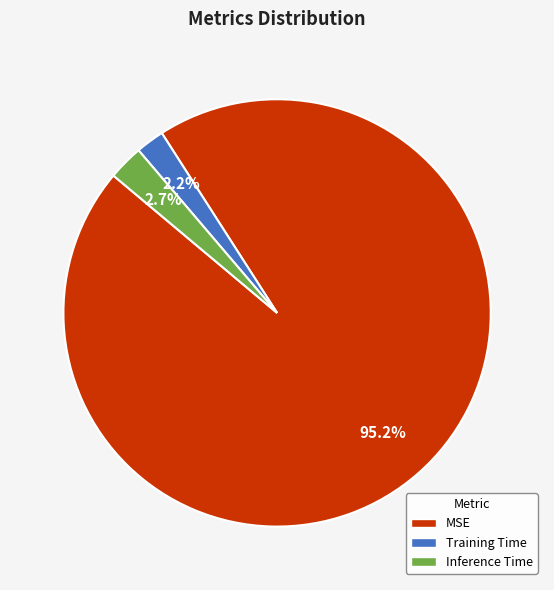

Which category accounts for the majority?

MSE